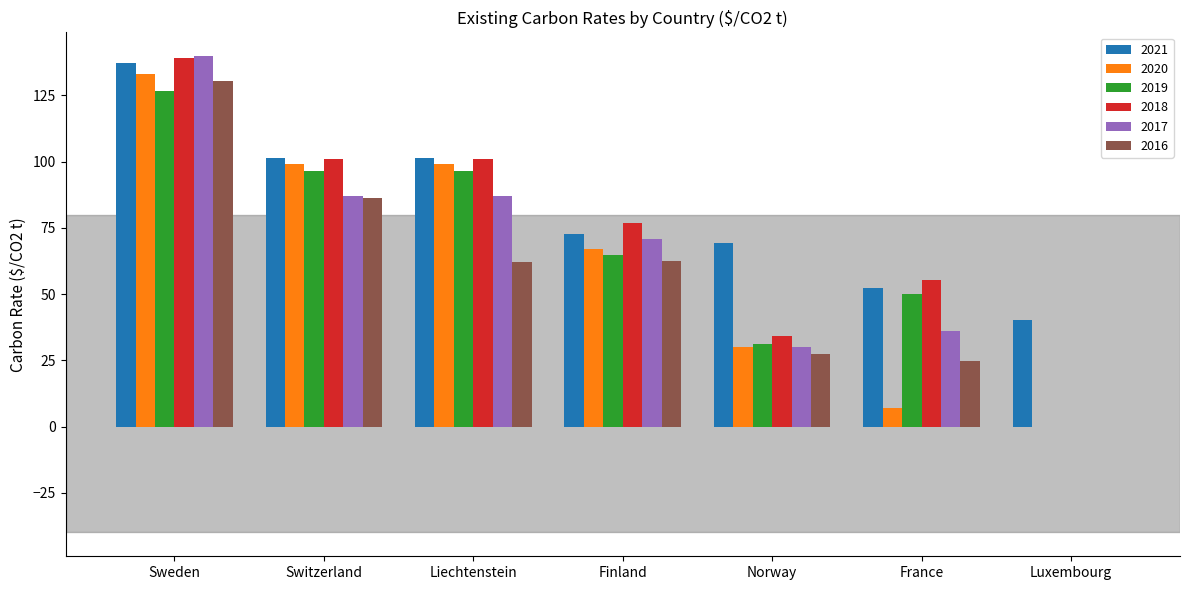

What is the total value across all series at Switzerland?

570.9